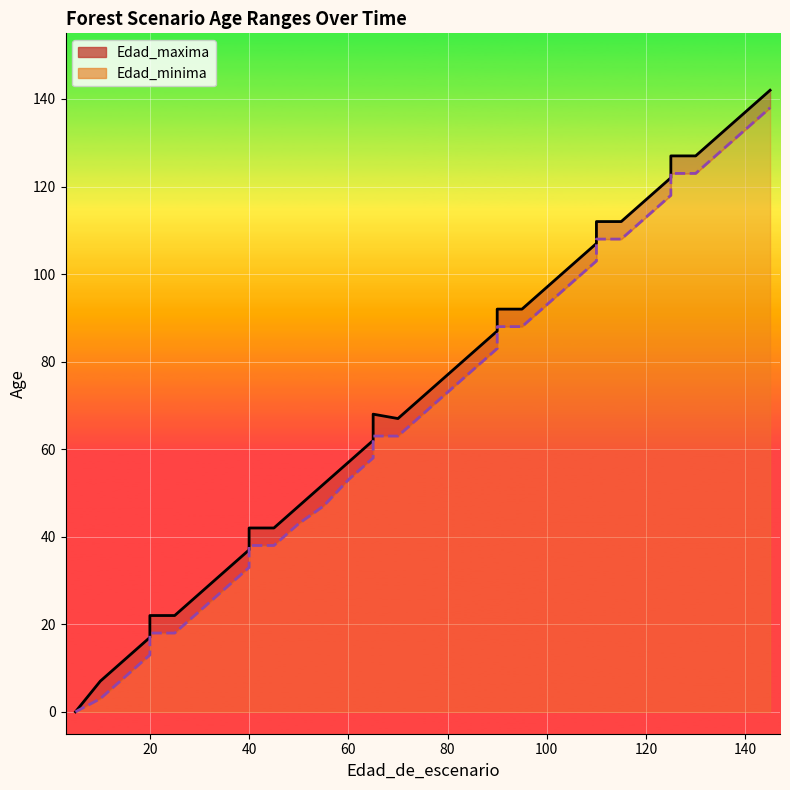

What is the average value of the Edad_minima series?

67